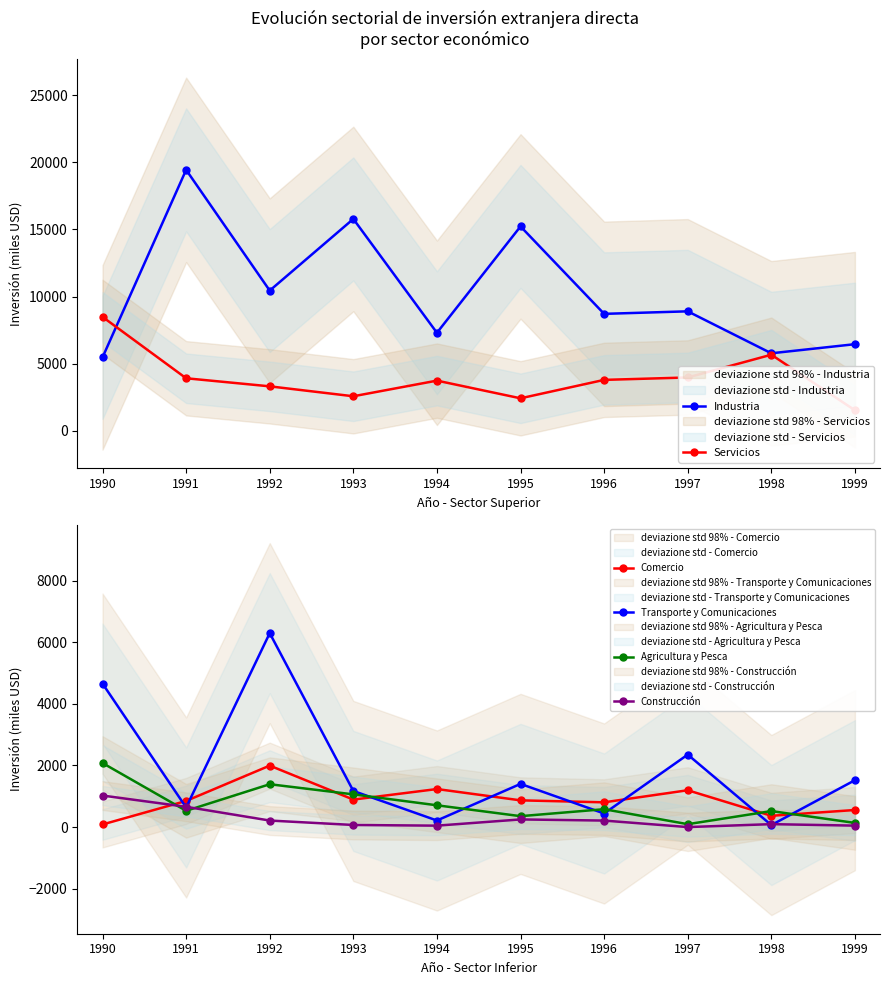

How many interior local valleys does the Transporte y Comunicaciones series have?

4